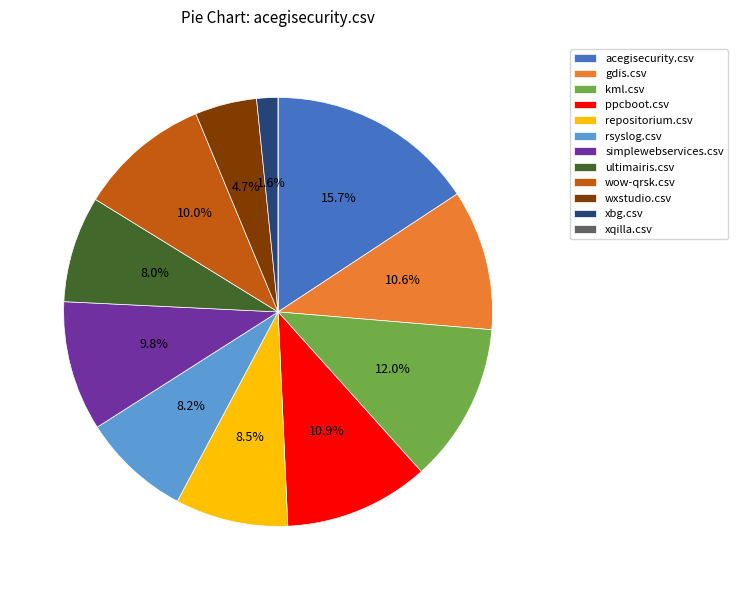

Between ultimairis.csv and wow-qrsk.csv, which is larger?

wow-qrsk.csv